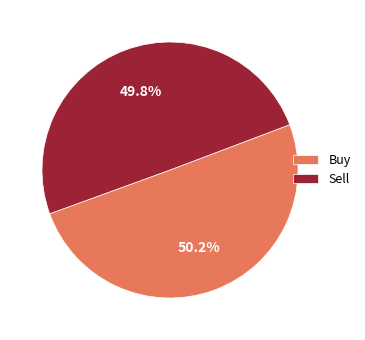

What percentage is NOT represented by Buy?

49.8%